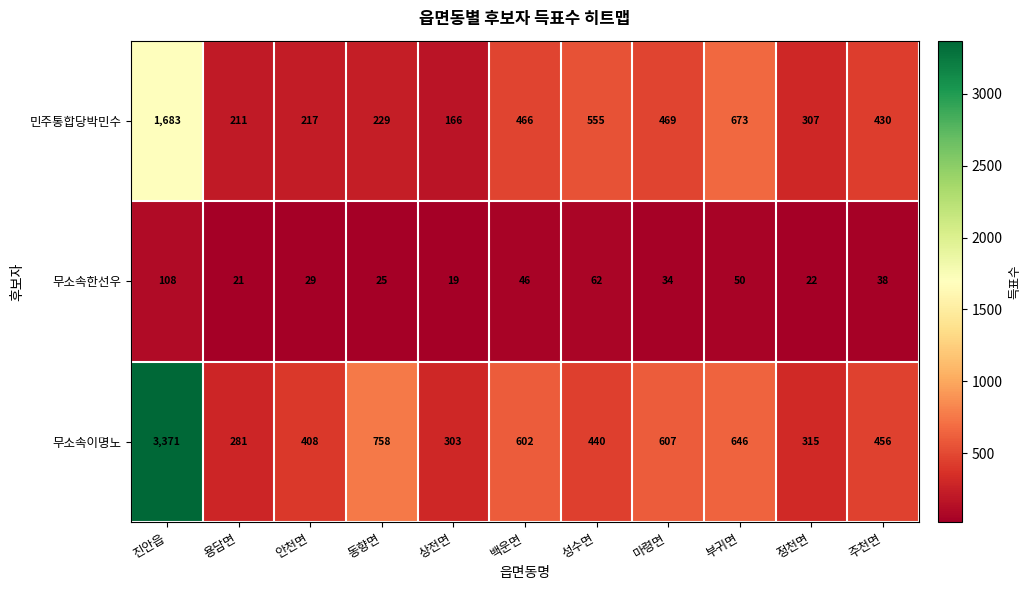

What is the sum of the 무소속한선우 values at 마령면 and 상전면?

53